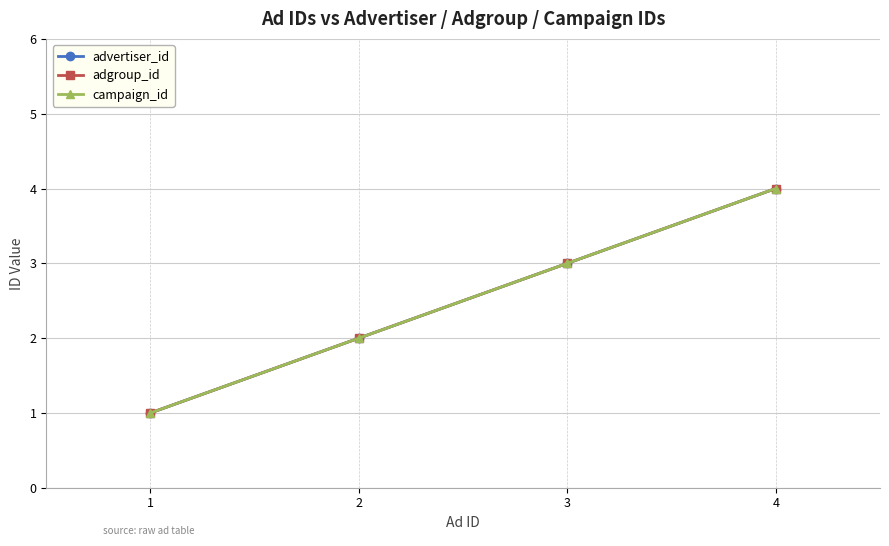

At how many categories does at least one series exceed 1?

3